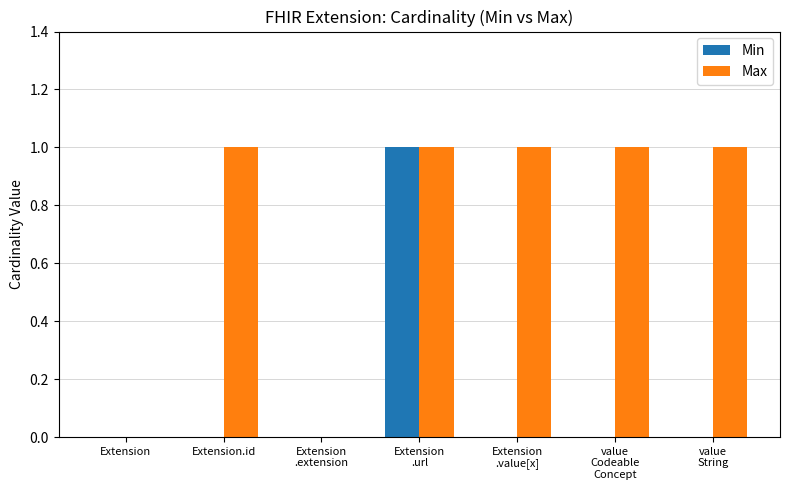

Is it true that Min equals 0 at Extension.id?

True